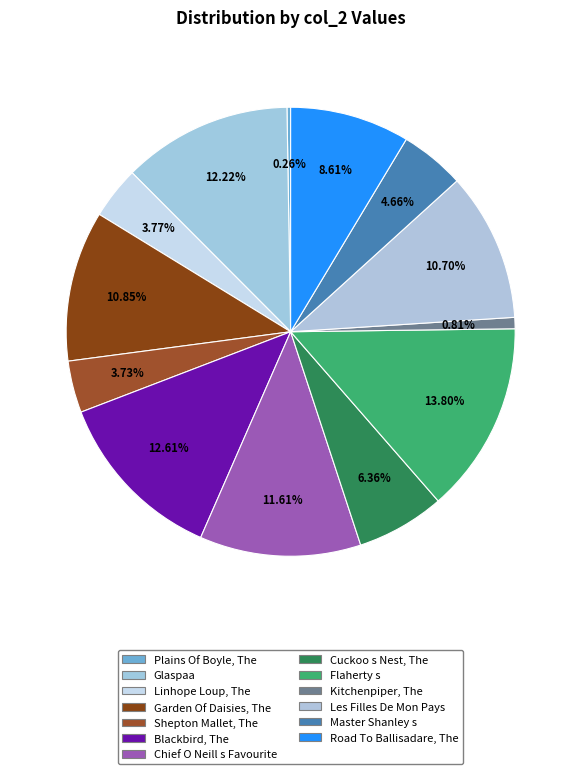

Does any single category account for the majority?

No